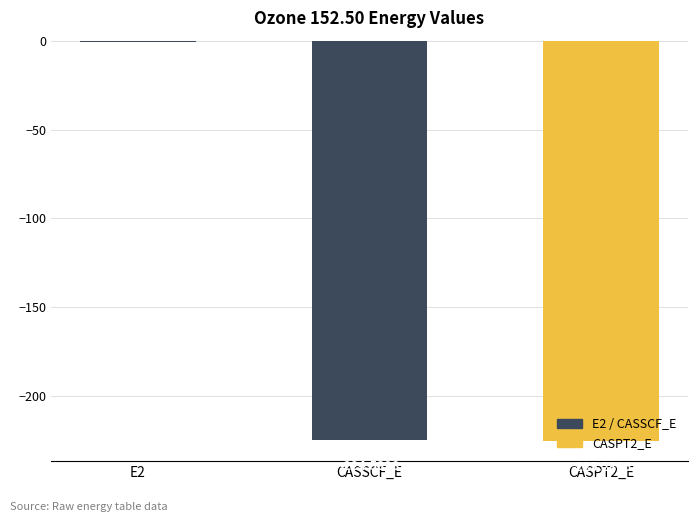

Where is the data nearest to the value -112?

E2